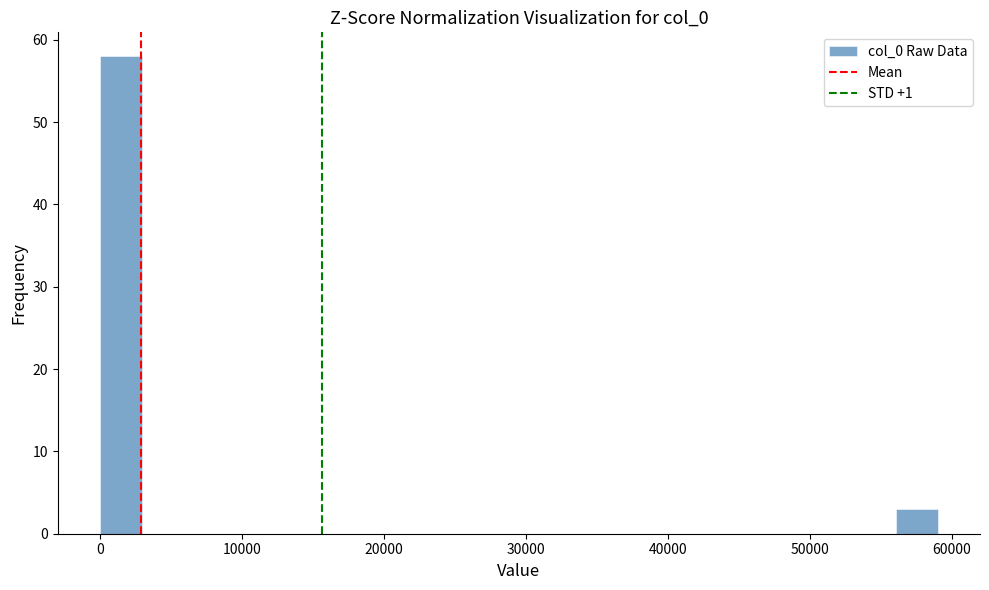

Around what value on the x-axis is the tallest bar? Give the approximate position of its centre, as read against the axis.

1000